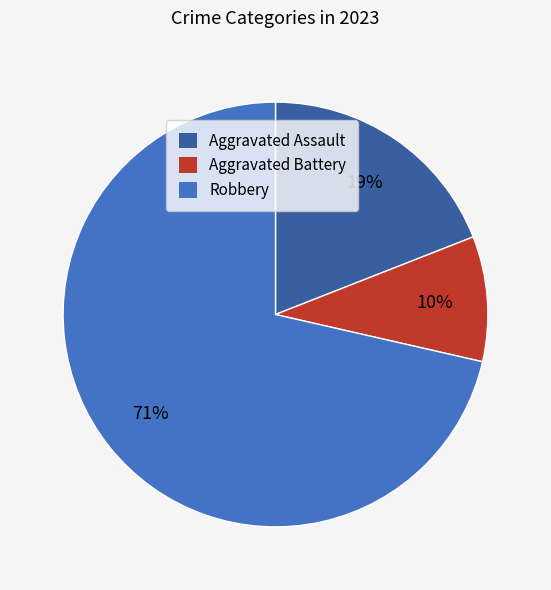

Which slice is the smallest?

Aggravated Battery